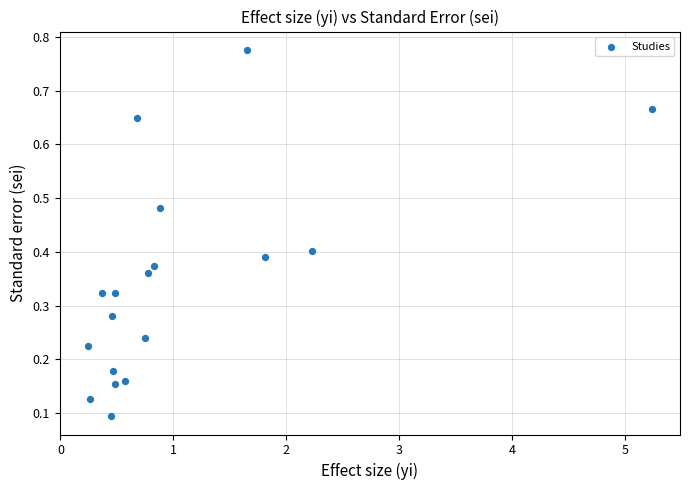

What is the range of X values (max minus min)?

5.0